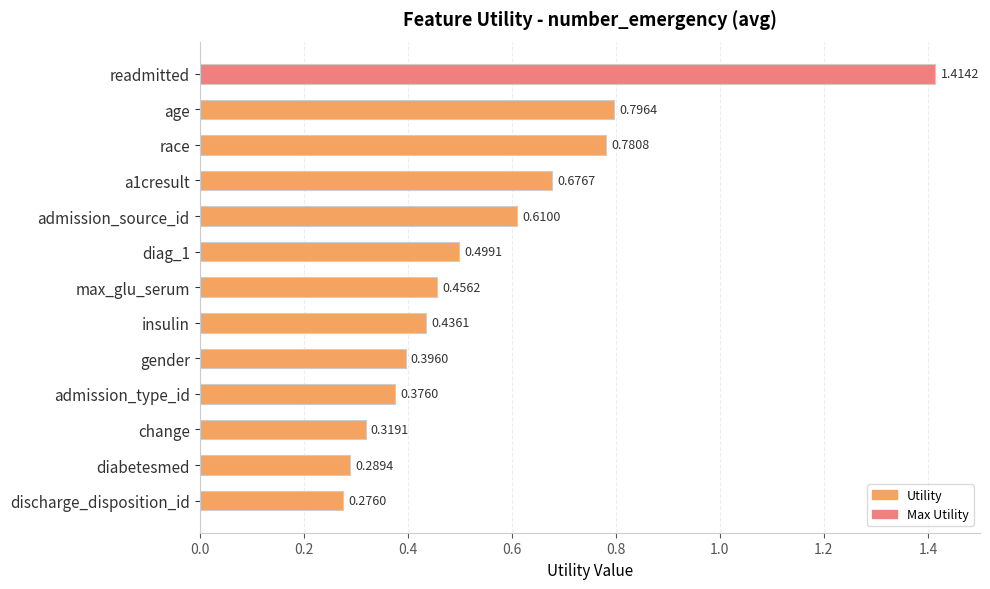

What is the label of the 13th bar from the top?

discharge_disposition_id